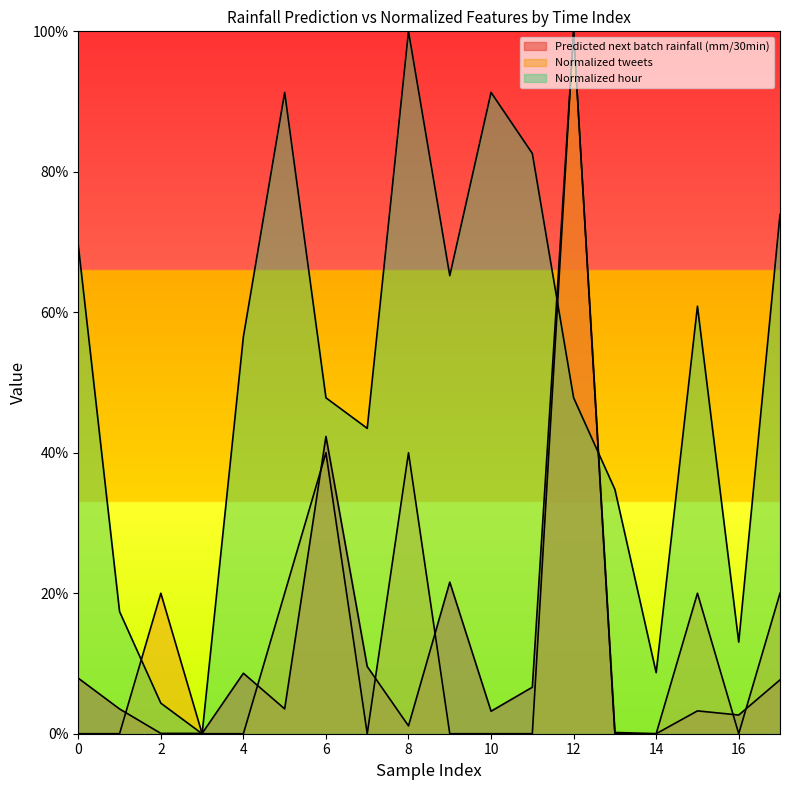

True or false: Normalized hour and Normalized tweets intersect in this chart.

True